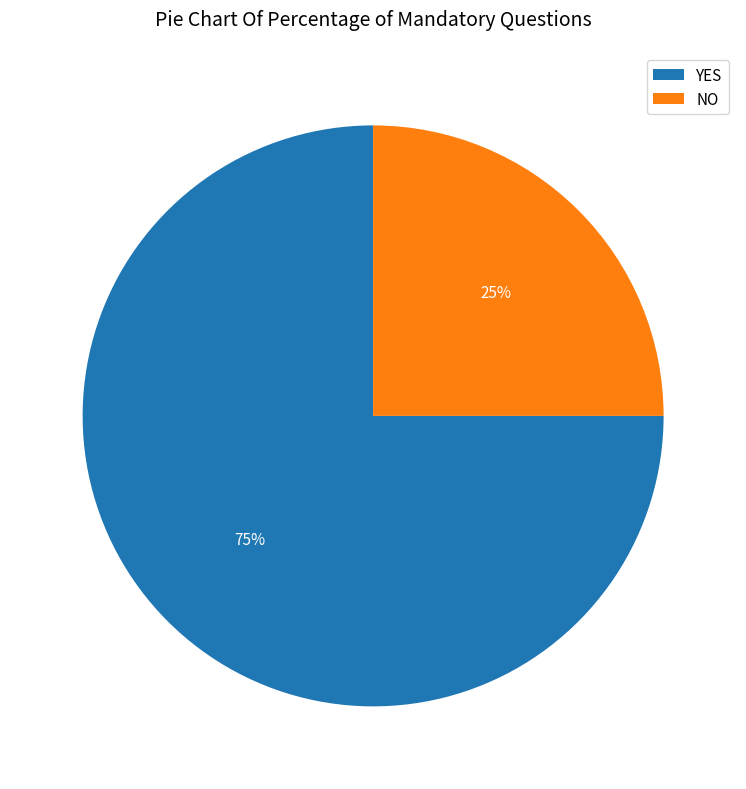

Count the number of slices in the pie.

2